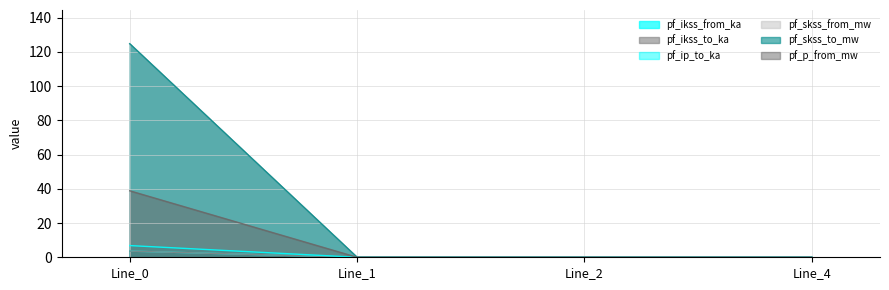

Does the chart have visible grid lines?

Yes